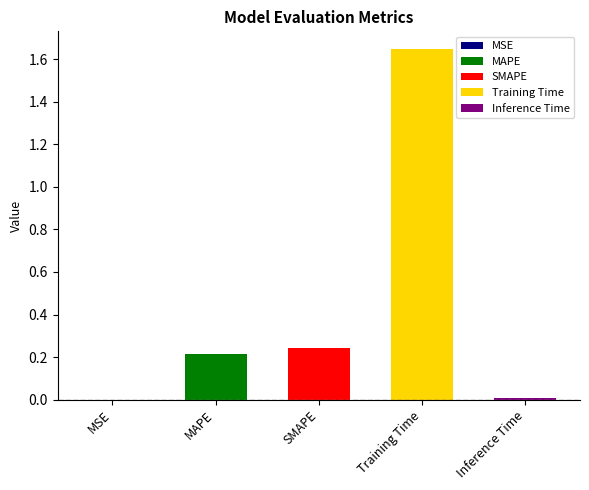

The value at Inference Time is 0.0. True or false?

False